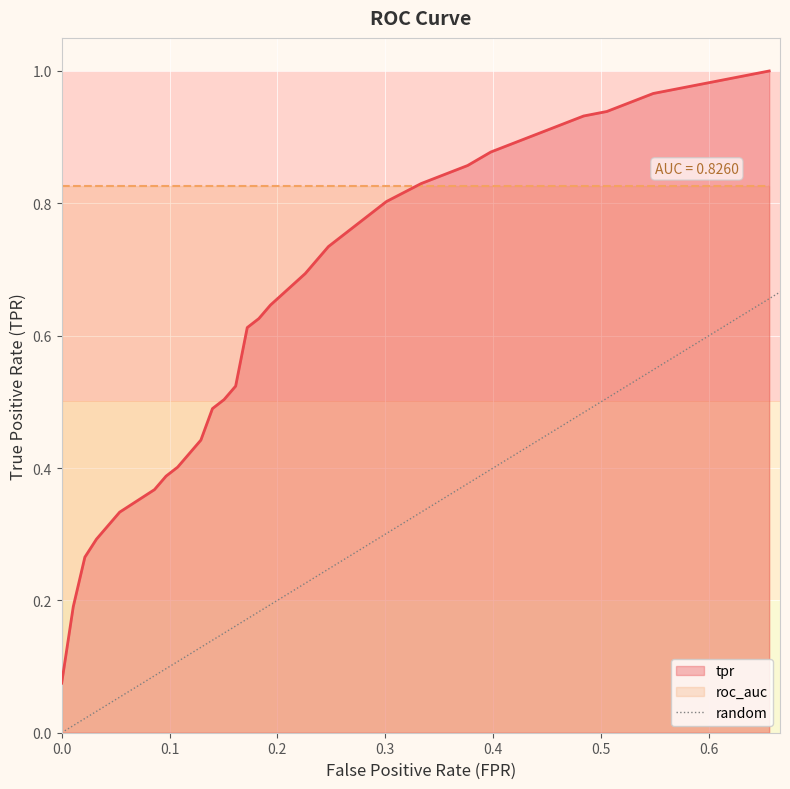

What is the difference between the maximum and minimum values?

1